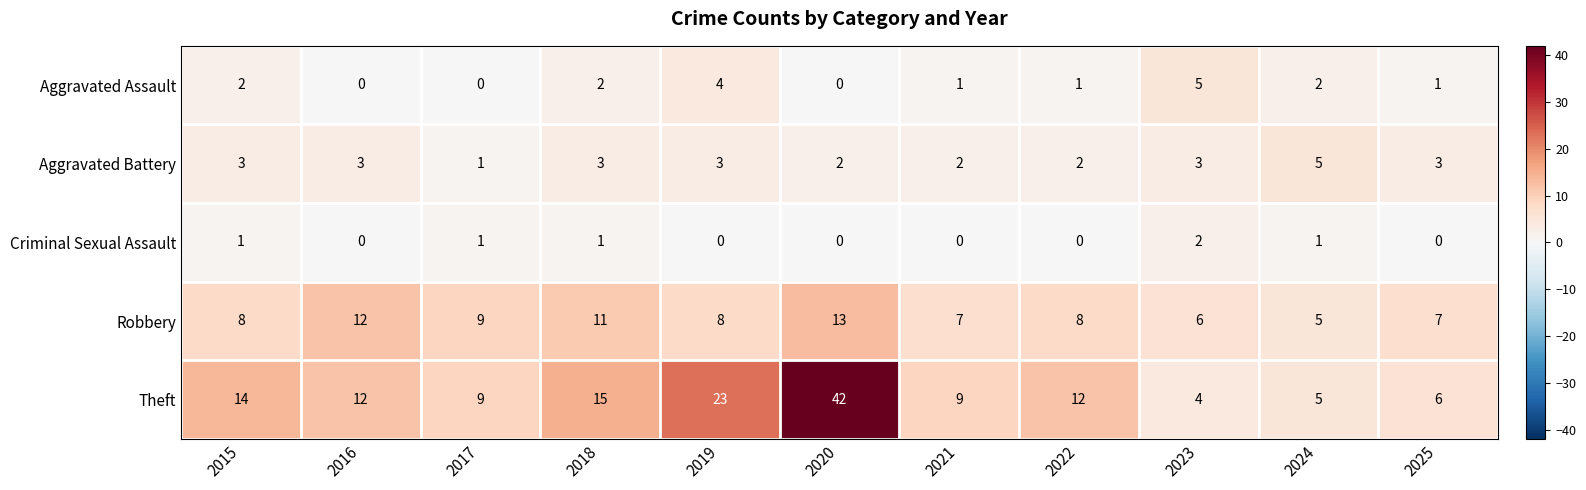

At 2023, list the series in order from smallest to largest.

Criminal Sexual Assault, Aggravated Battery, Theft, Aggravated Assault, Robbery